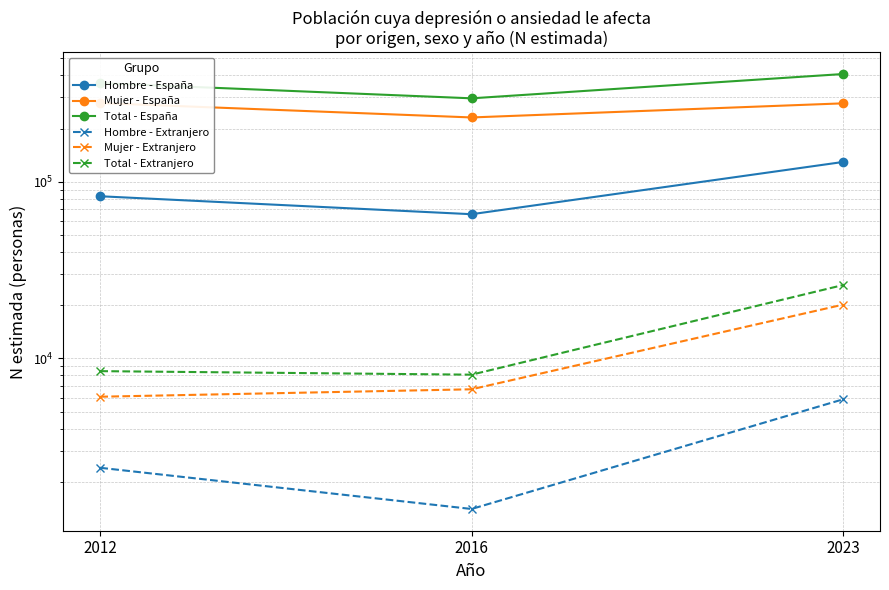

What is the spread (max minus min) of values at 2016?

295322